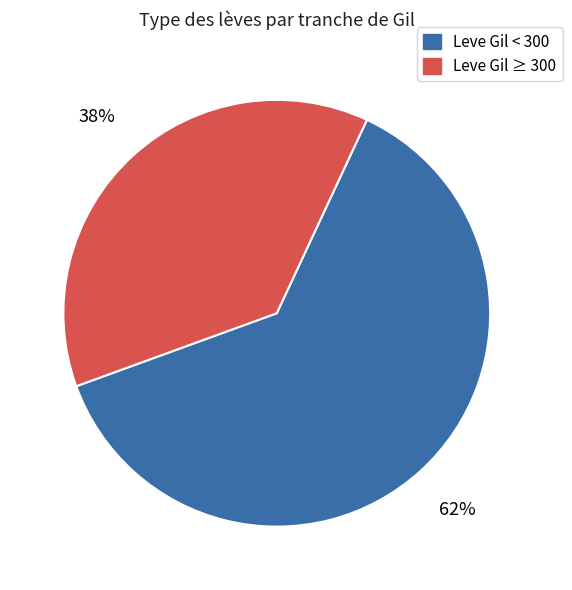

Is there a majority slice in this chart?

Yes